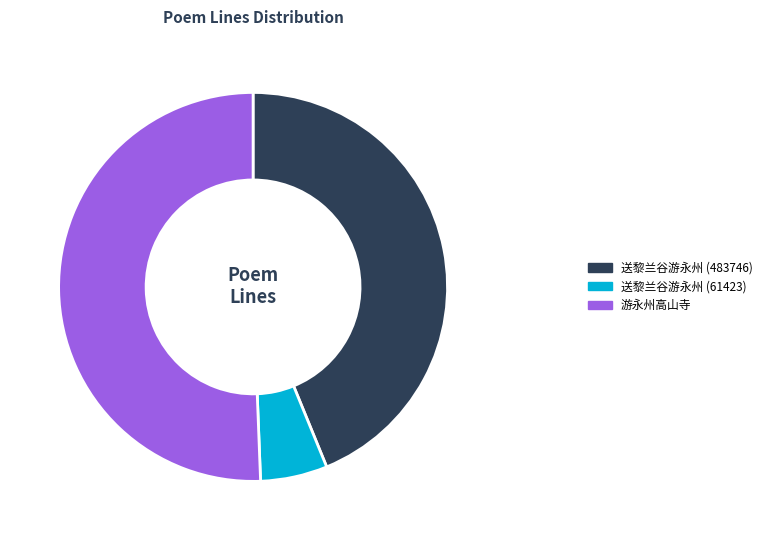

How many slices are in this pie chart?

3